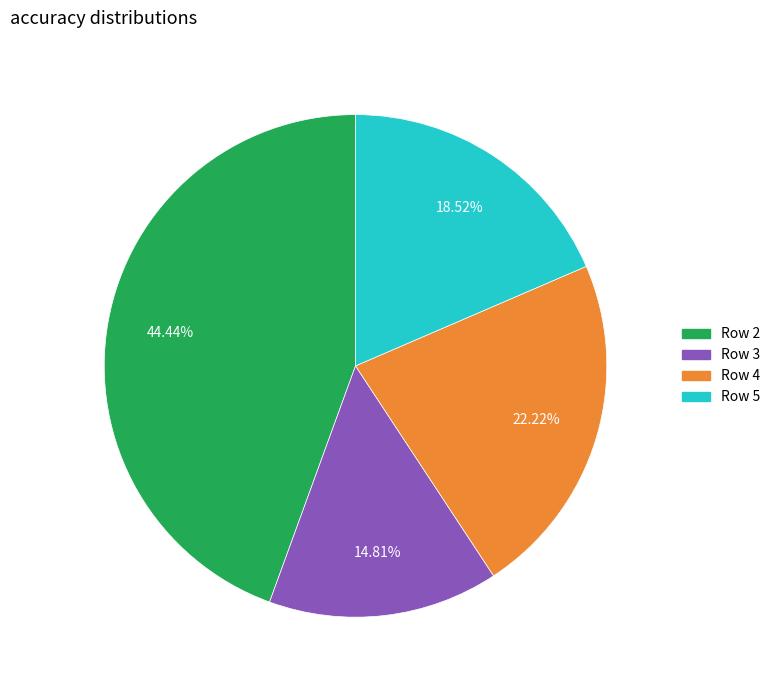

Does any single category account for the majority?

No